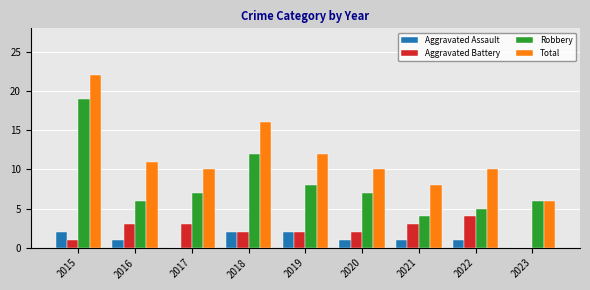

The Aggravated Battery series shows 1 at 2023. True or false?

False